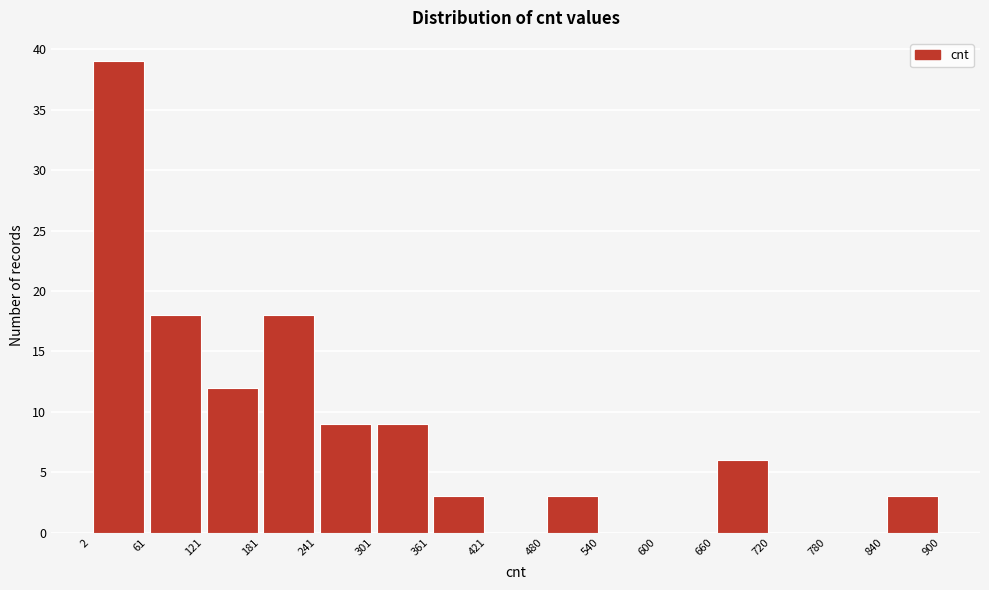

Reading left to right, transcribe this chart: for each bar, give the range it covers on the x-axis and its height. The values are not printed on the chart, so give them approximately, as read against the axis.

2 to 61: 39
61 to 121: 18
121 to 181: 12
181 to 241: 18
241 to 301: 9
301 to 361: 9
361 to 421: 3
421 to 480: 0
480 to 540: 3
540 to 600: 0
600 to 660: 0
660 to 720: 6
720 to 780: 0
780 to 840: 0
840 to 900: 3